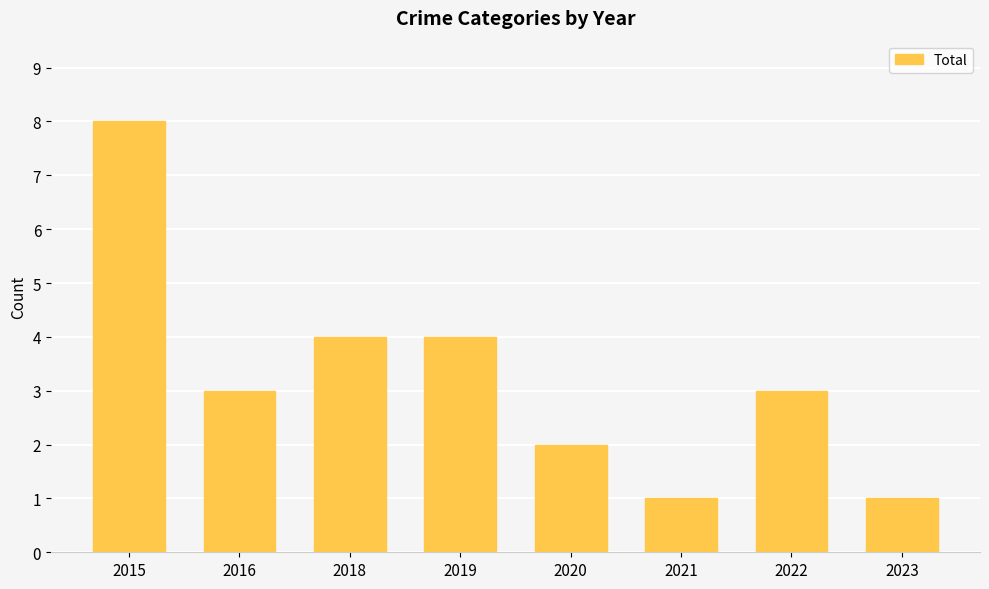

What is the value of the 3rd bar from the left?

4